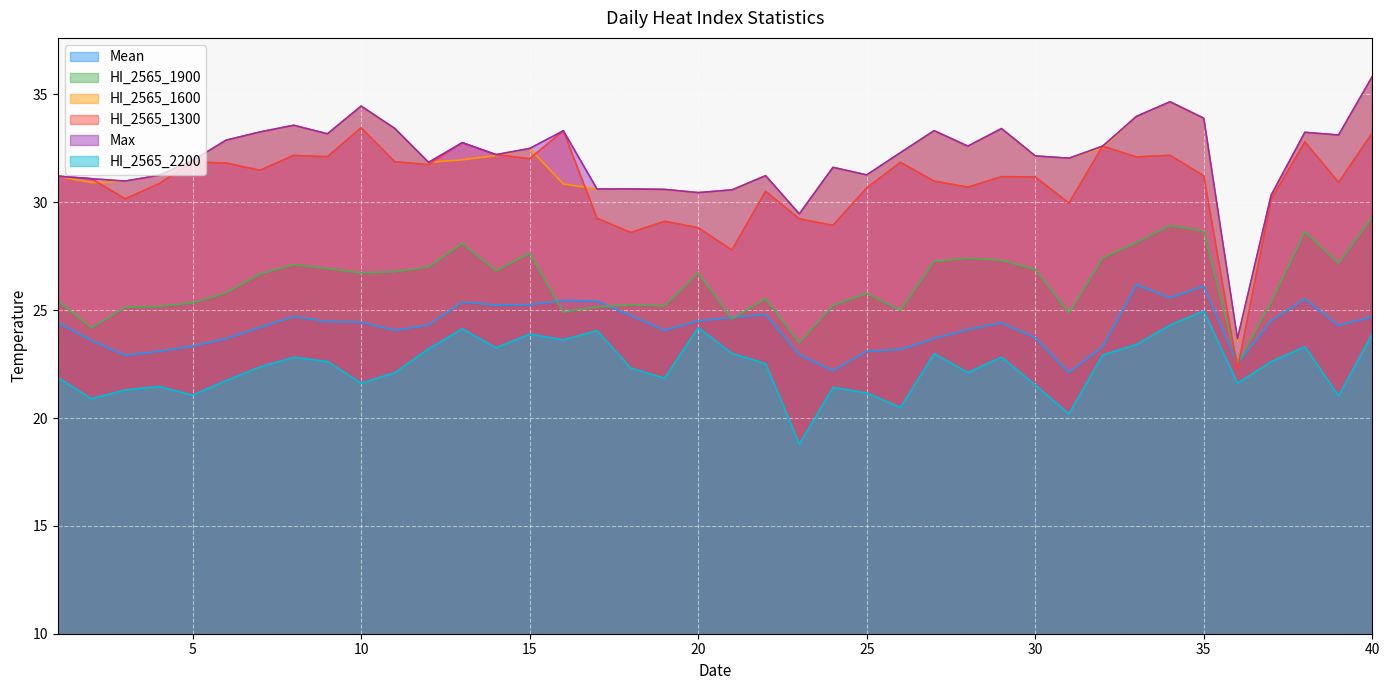

At which category does Mean reach its first local valley?

3